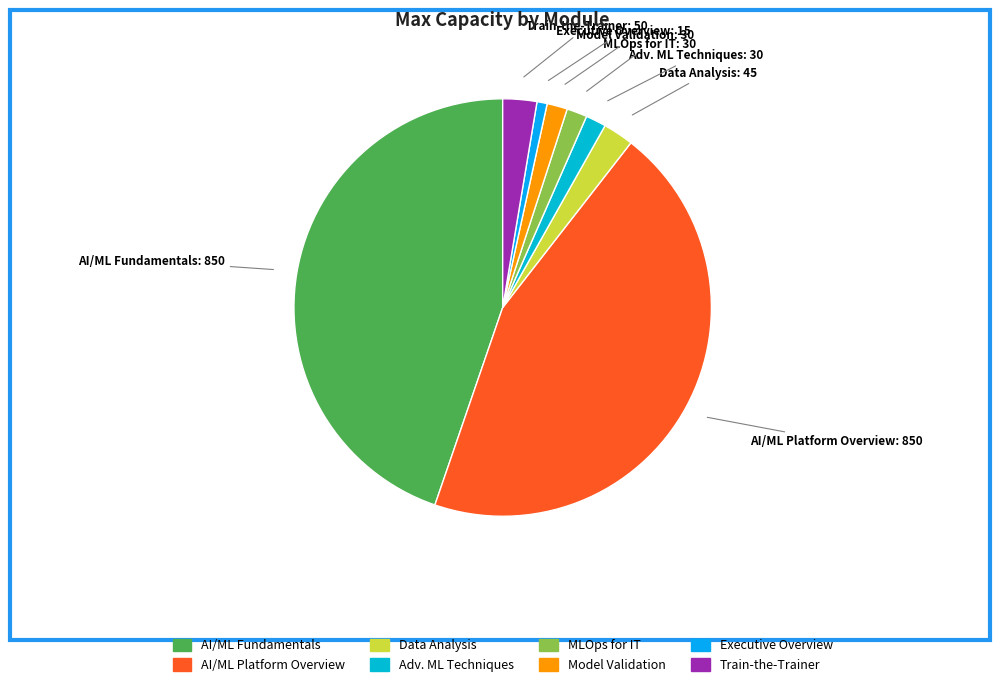

Is the sum of Adv. ML Techniques and AI/ML Platform Overview greater than half?

No